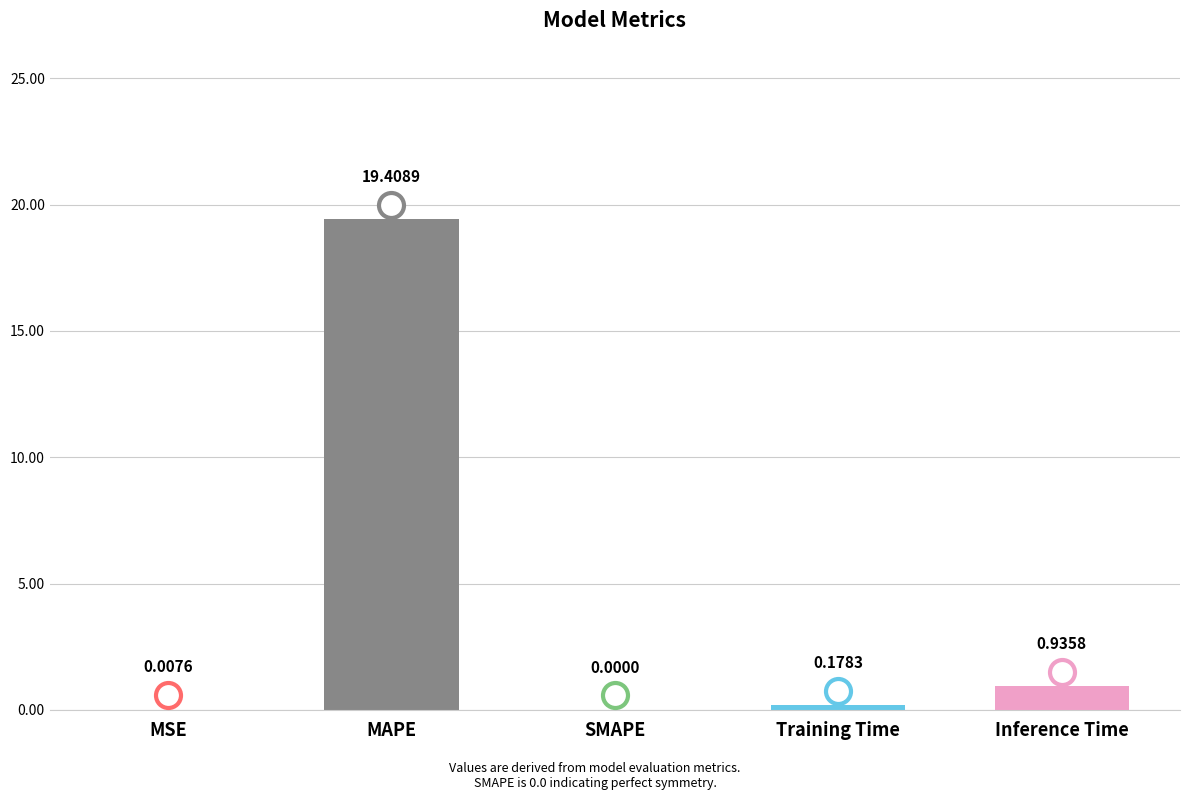

Which category has the highest value across all series?

MAPE